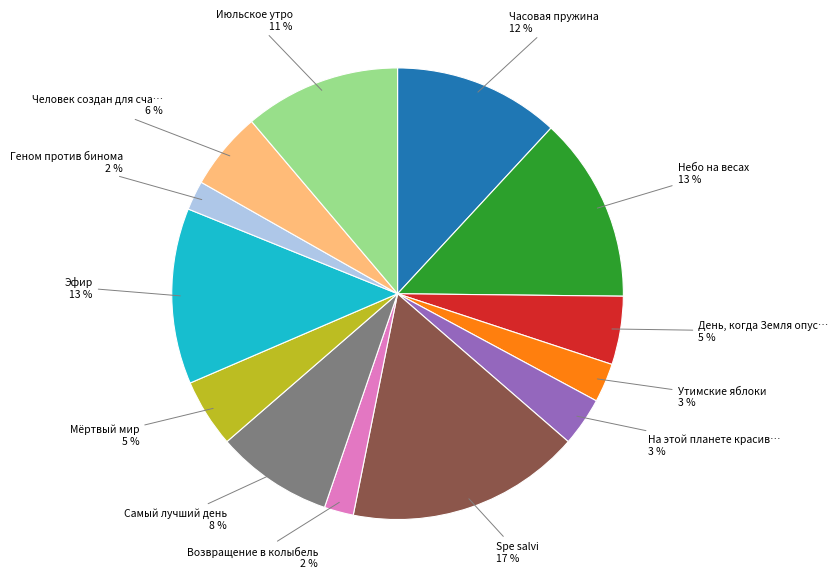

To the nearest percent, what is the average slice percentage?

8%